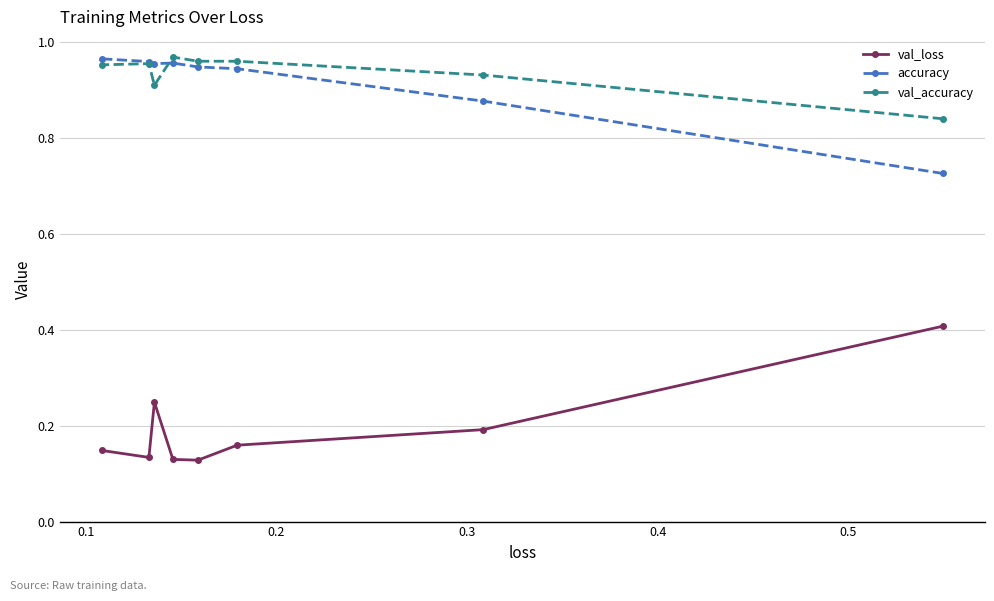

At how many categories does at least one series exceed 0?

8